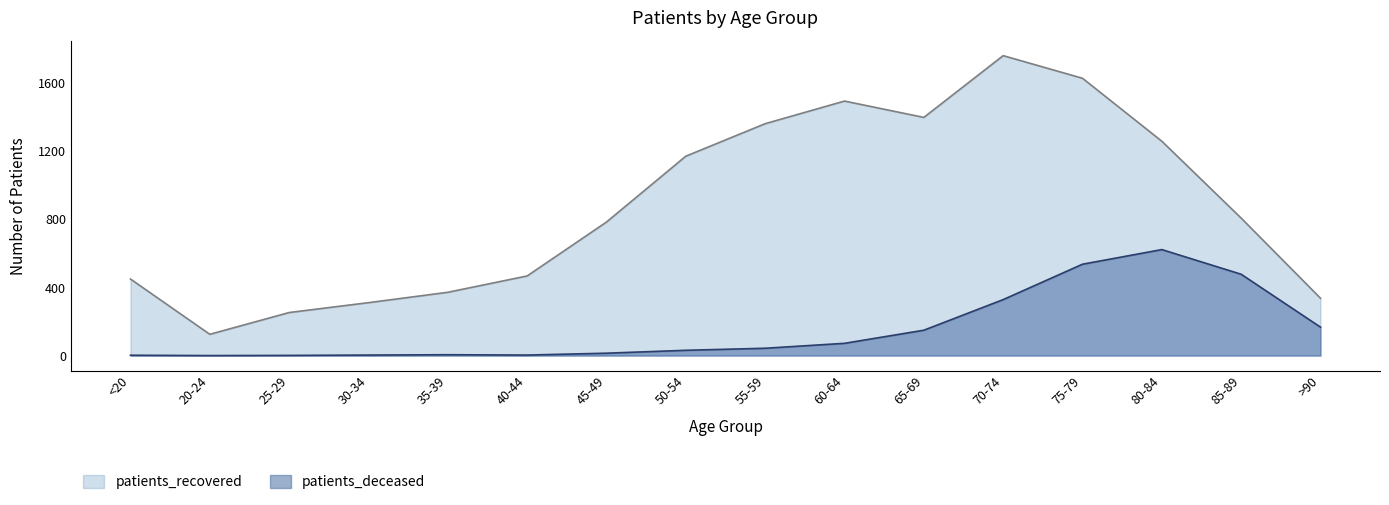

Which category has the lowest value in the patients_recovered series?

20-24